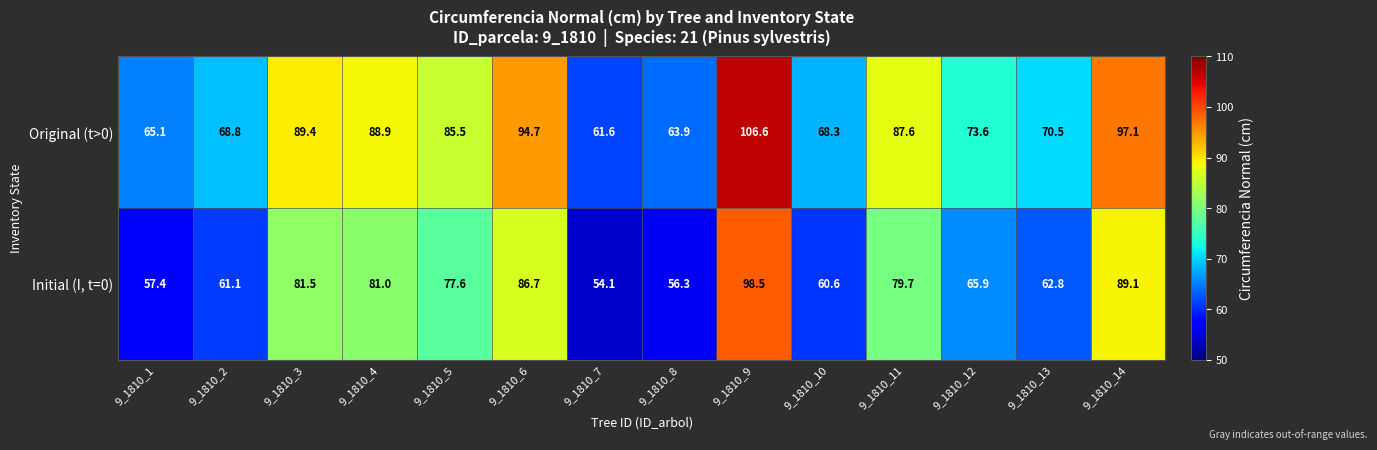

Which series has the widest spread of values?

Original (t>0)